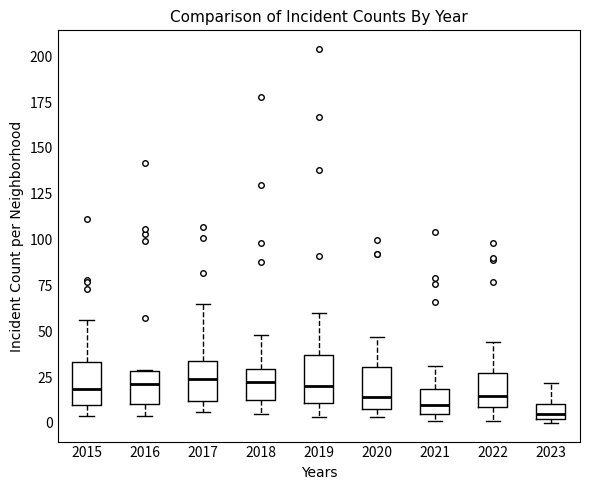

Where does the lower whisker of the box at x = 2018 end on the y-axis? The values are not printed on the chart, so give them approximately, as read against the axis.

5